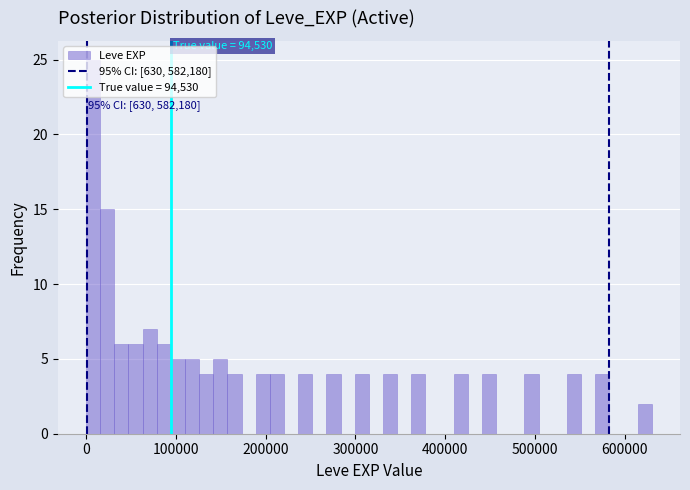

Read against the x-axis, roughly where is the centre of the tallest bar?

10000